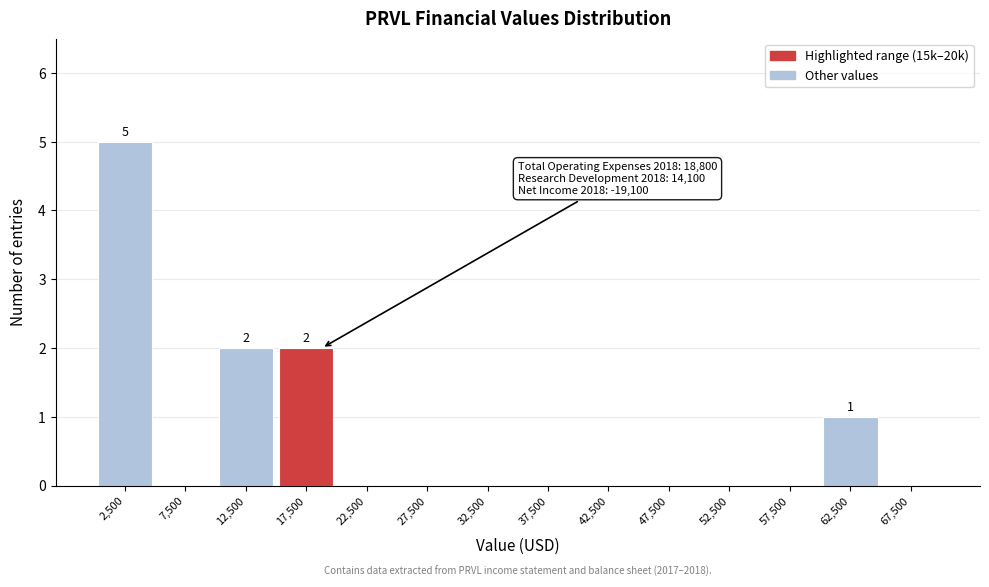

Which range on the x-axis has the tallest bar?

0 to 5000